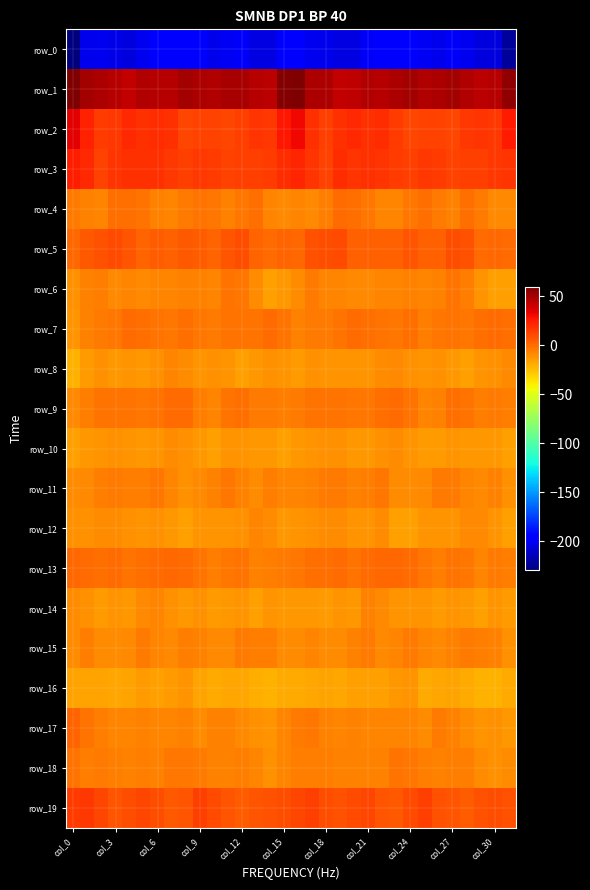

What is the maximum value shown in the chart?

59.7